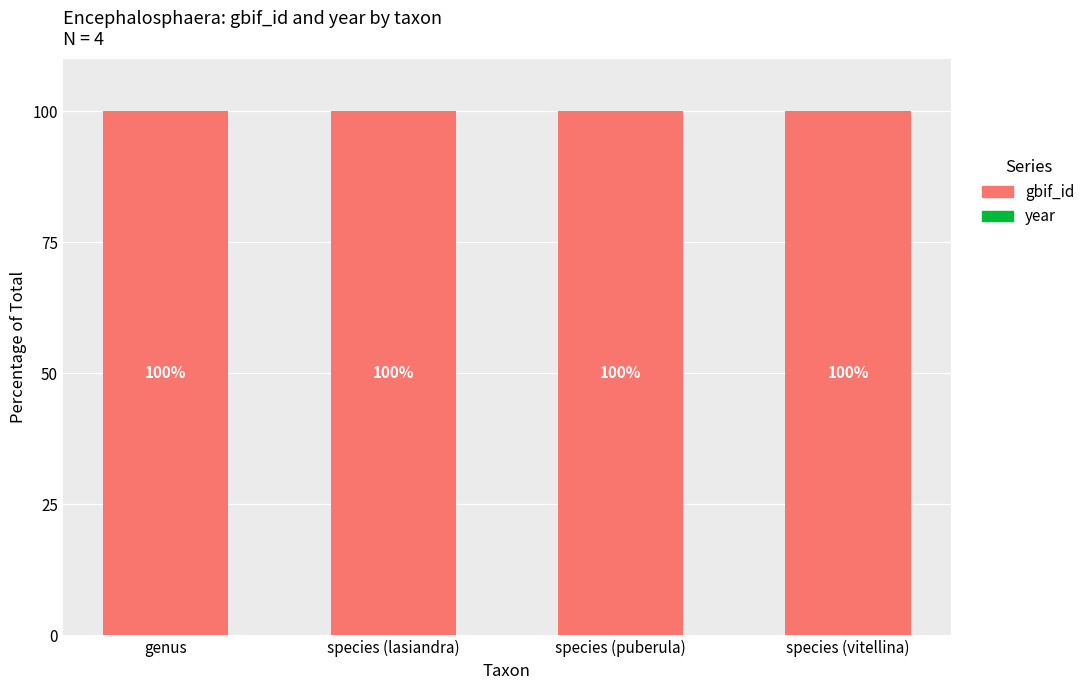

What is the total value across all series at species (vitellina)?

100.0